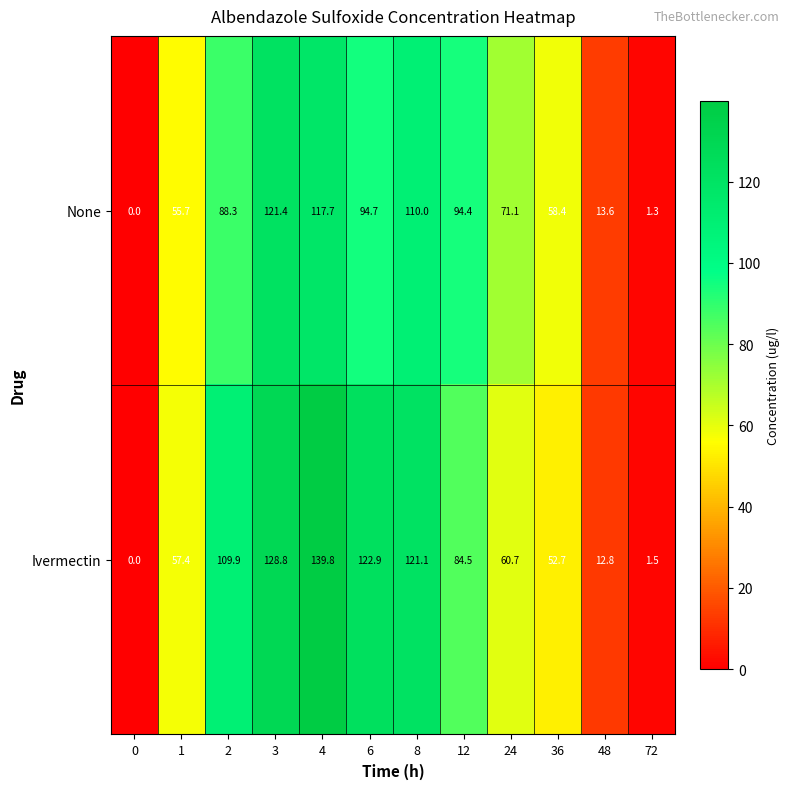

True or false: Ivermectin has a value of -66.4 at 0.

False